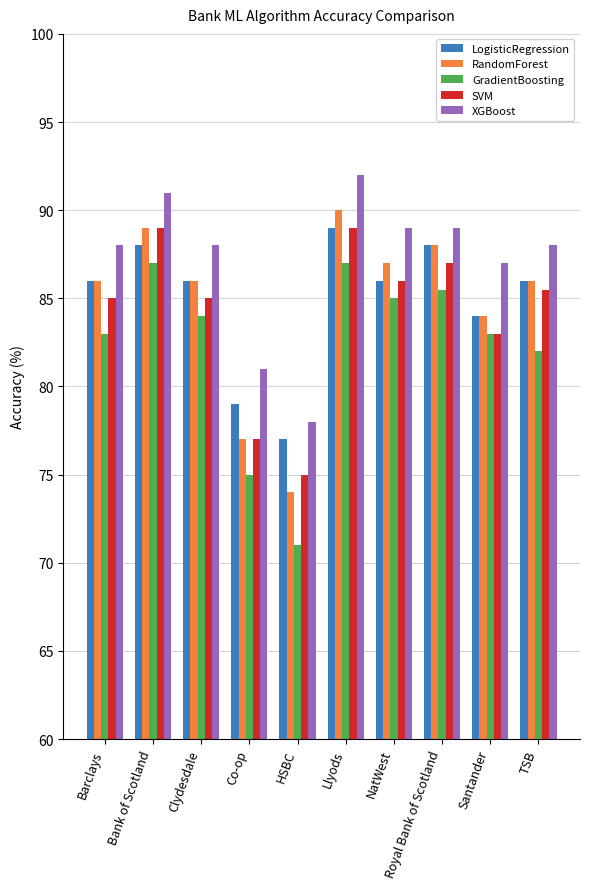

What is the total value across all series at TSB?

427.5